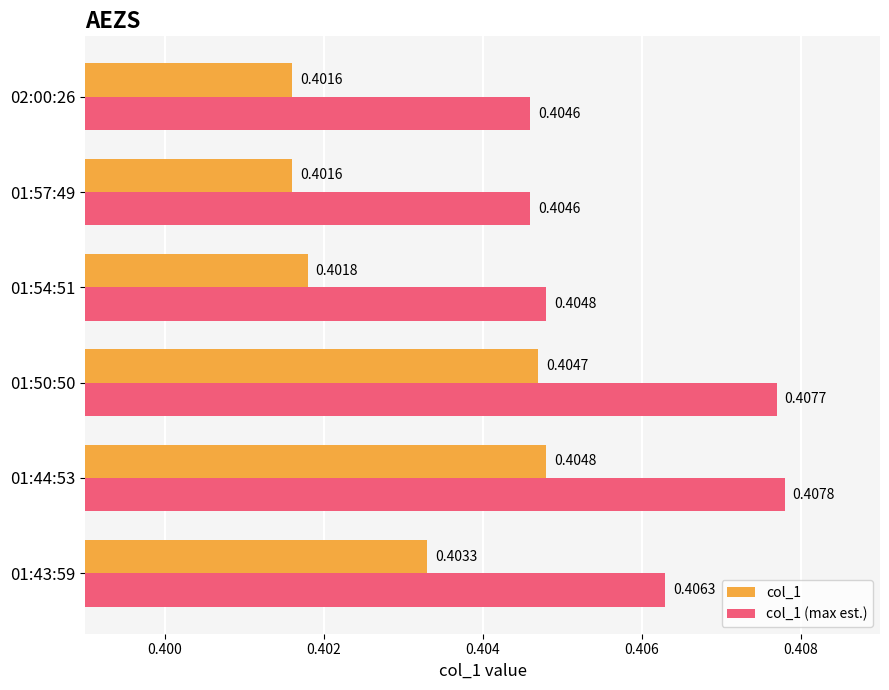

What is the sum of the col_1 (max est.) values at 01:57:49 and 01:50:50?

0.8